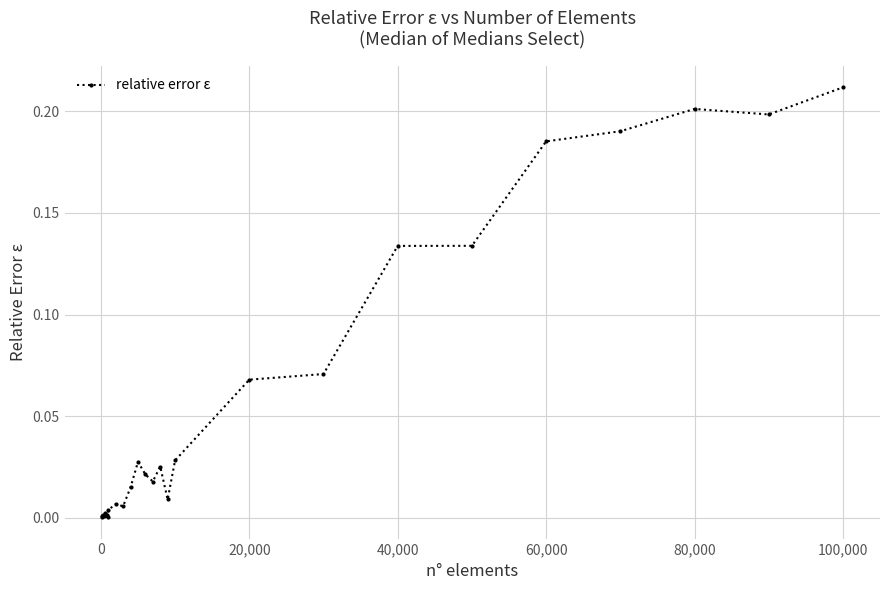

What is the sum of all values?

1.6